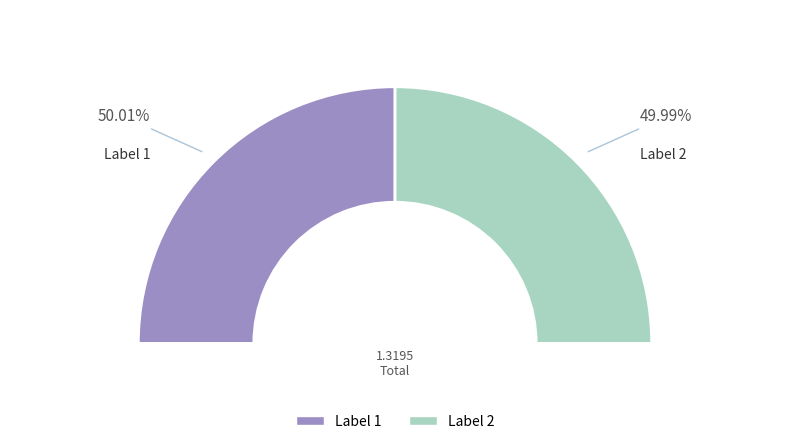

Does 1 represent more than half of the total?

Yes